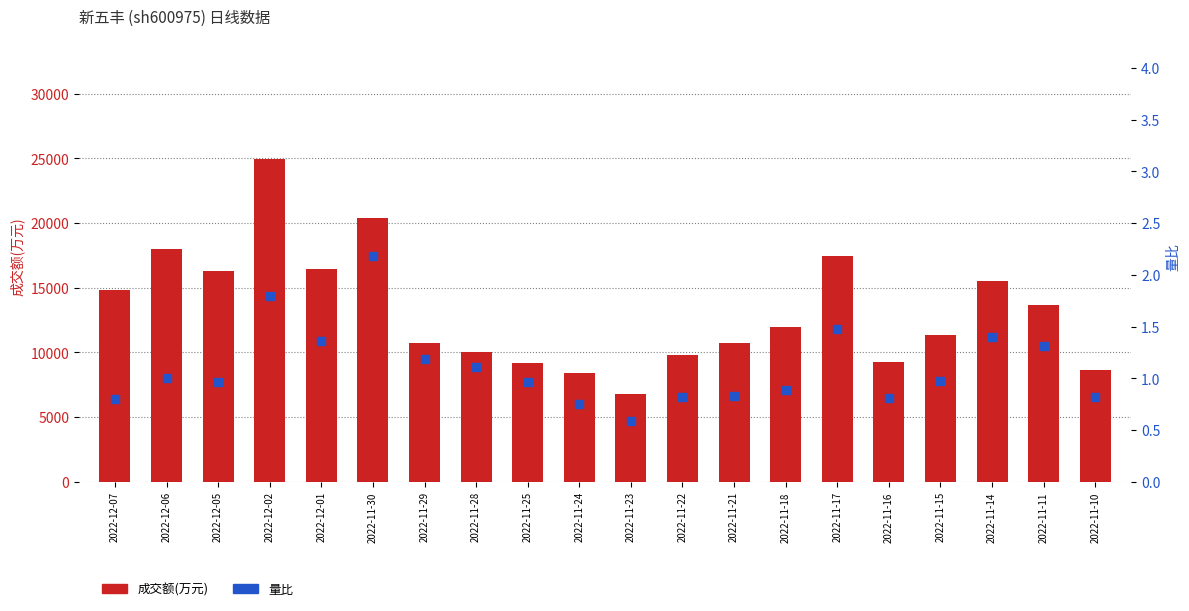

What is the total value across all series at 2022-11-23?

6816.6